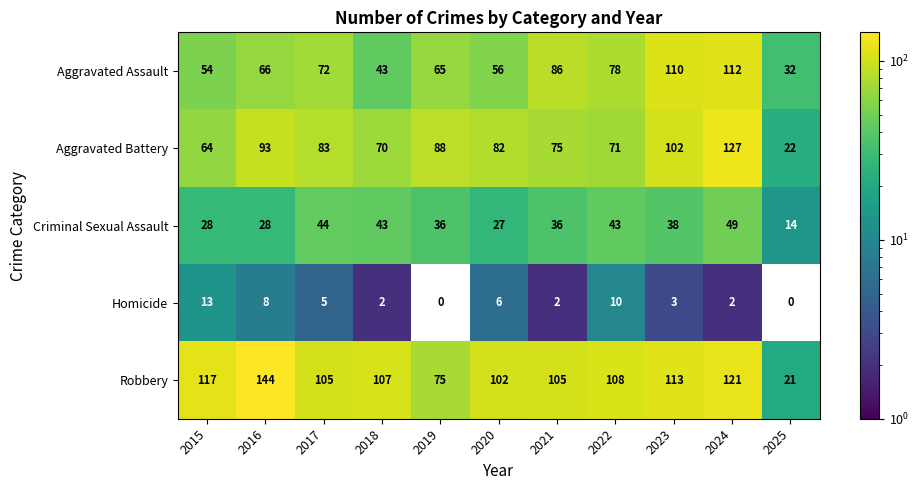

What is the difference between the second highest and minimum values in the Homicide series?

10